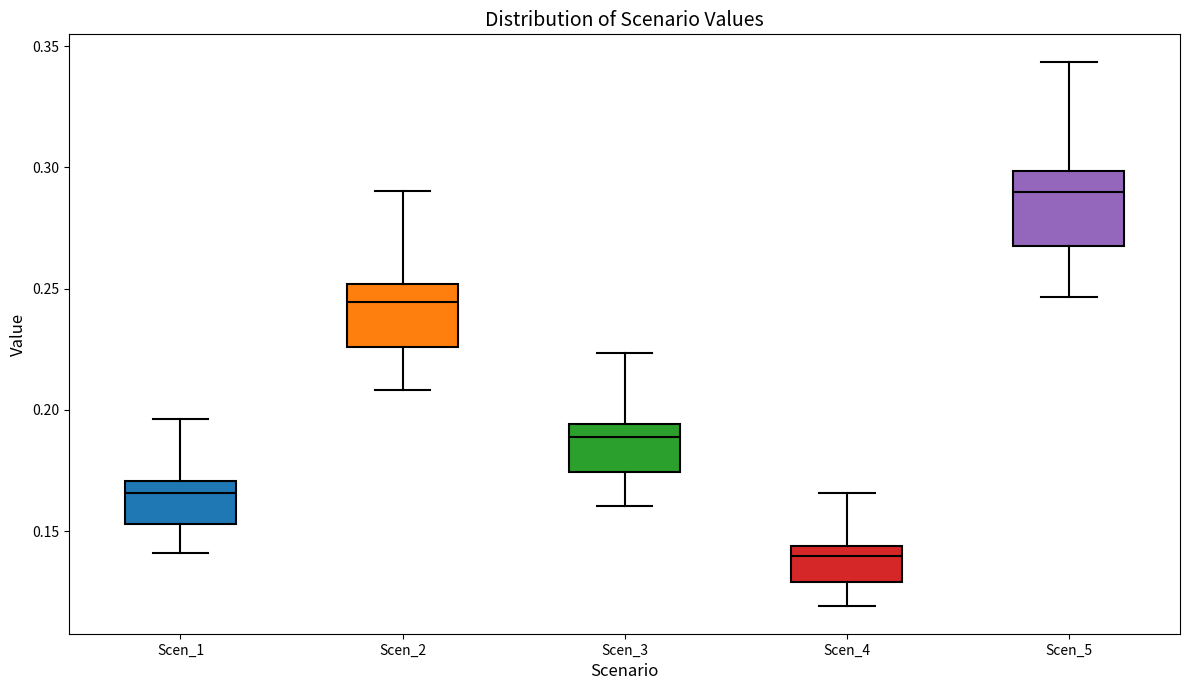

Which box's median line is the lowest?

Scen_4